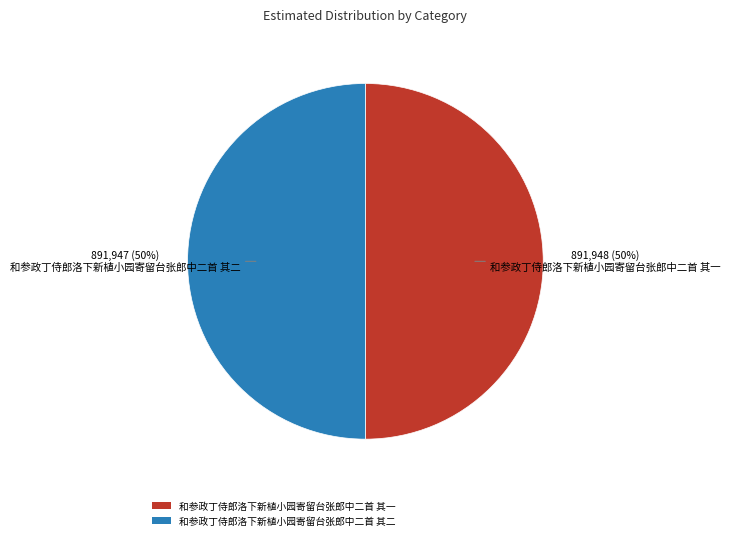

Do 和参政丁侍郎洛下新植小园寄留台张郎中二首 其一 and 和参政丁侍郎洛下新植小园寄留台张郎中二首 其二 together represent more than half of the pie?

Yes